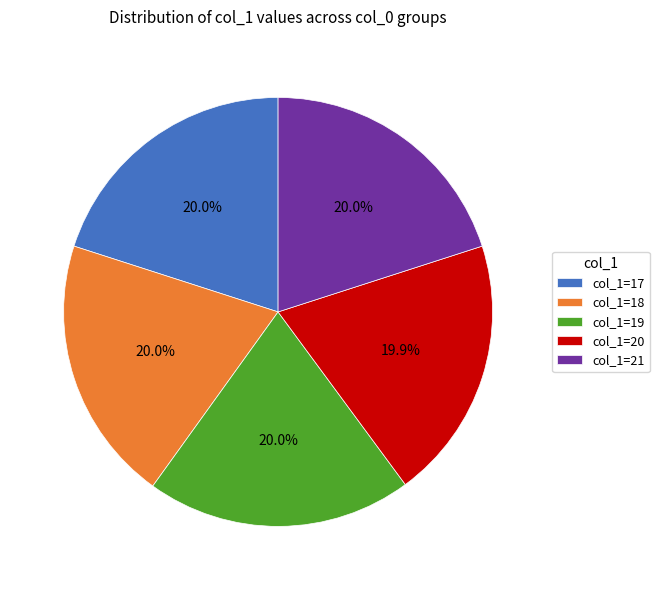

Count the number of slices in the pie.

5